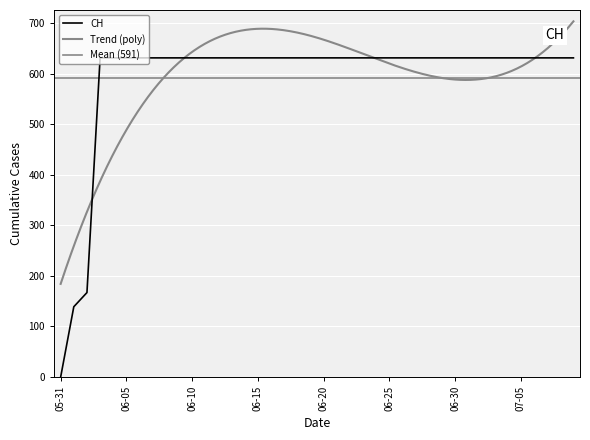

What is the maximum value for CH?

631